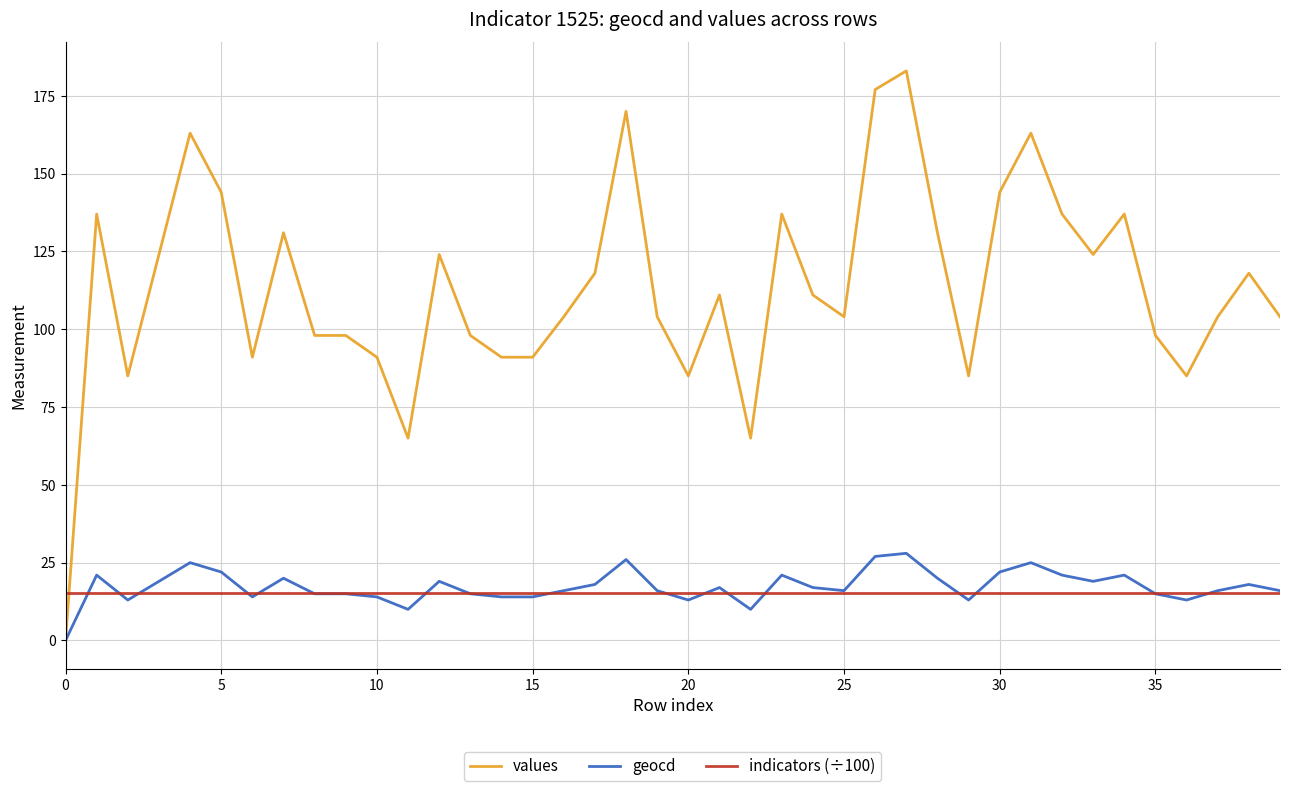

What are all the series names shown in the legend?

values, geocd, indicators (÷100)